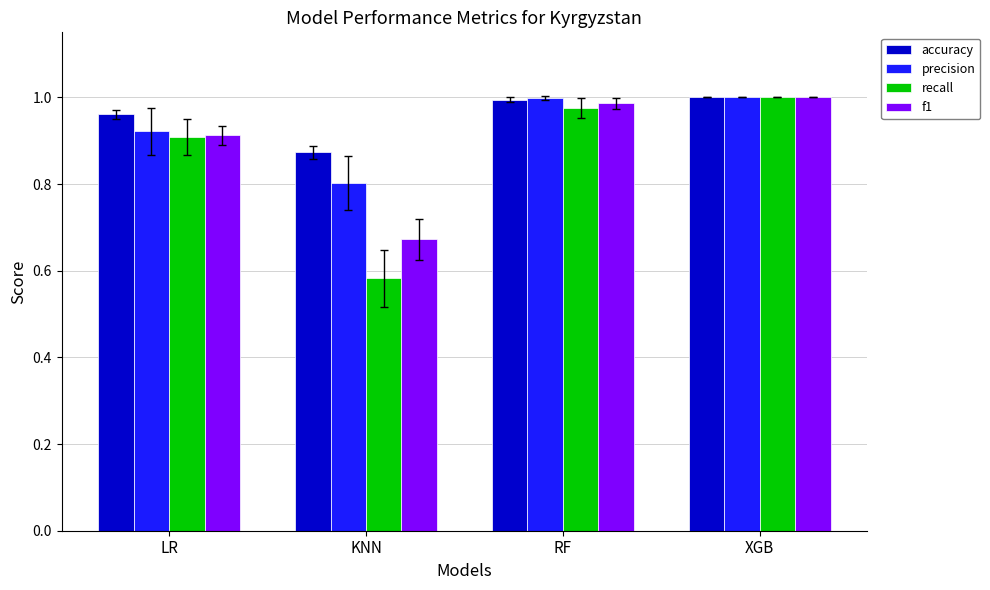

The value of accuracy at KNN is 1.3. True or false?

False